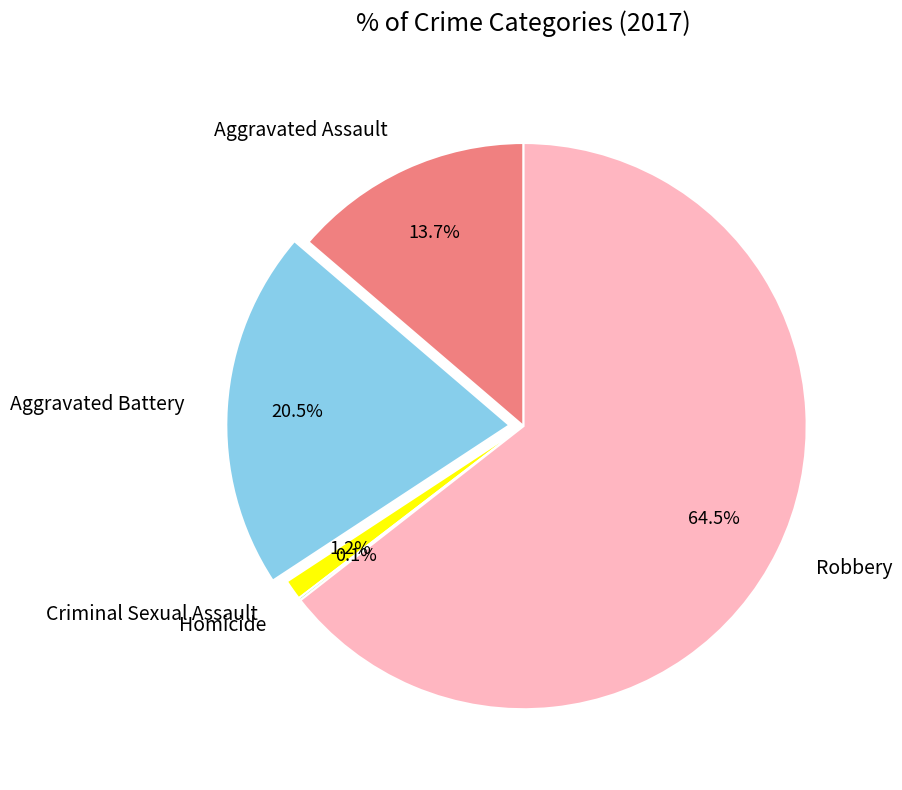

Does any single category account for the majority?

Yes